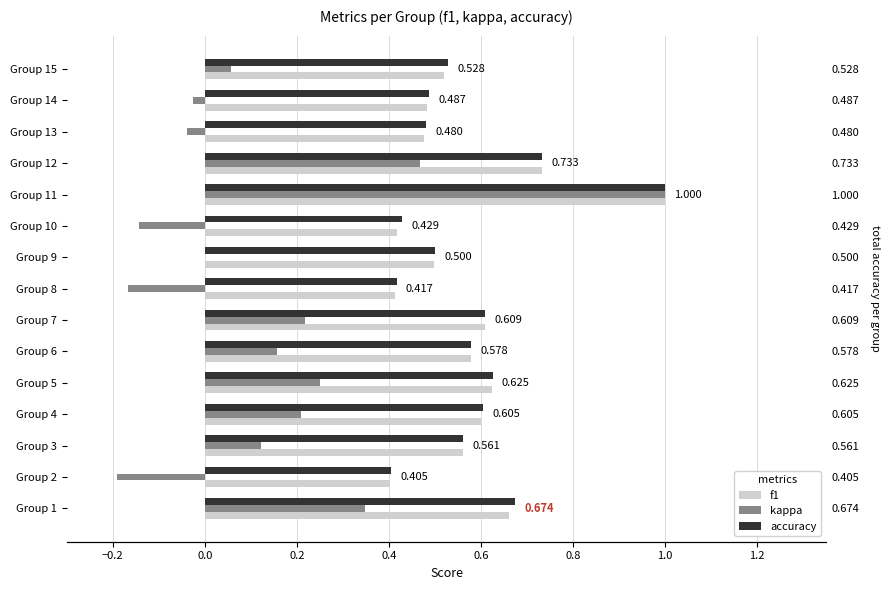

What is the minimum value for kappa?

-0.2